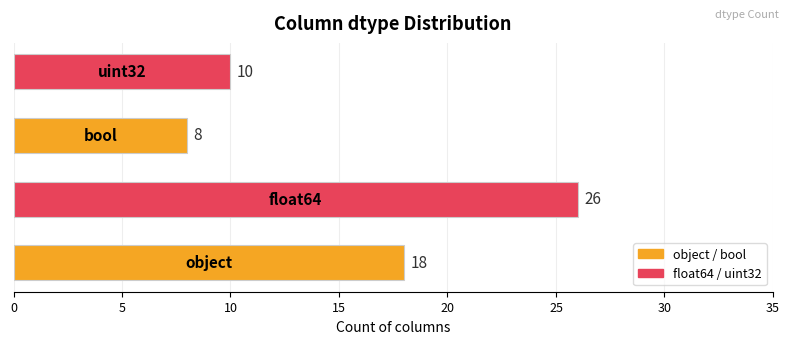

What is the greatest value displayed?

26